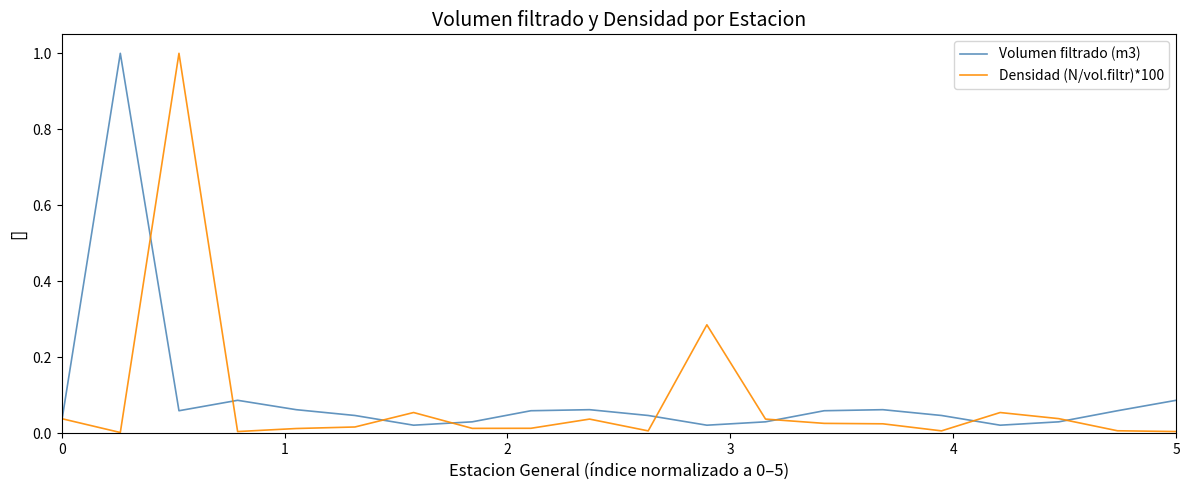

What is the highest value of the Volumen filtrado (m3) series?

1.0